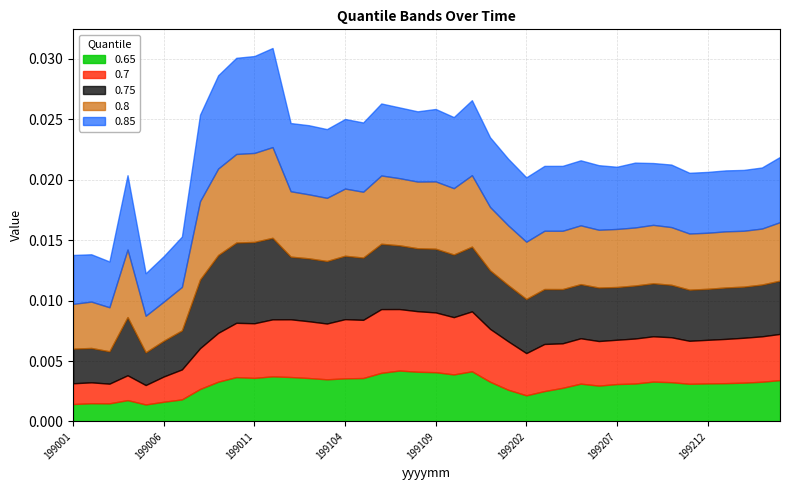

At which category is the sum across all series the highest?

199012